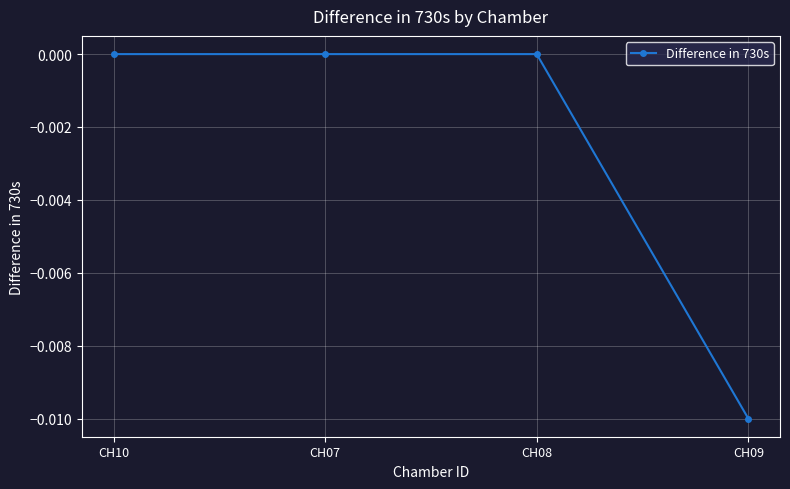

What is the label of the 1st point from the right?

CH09